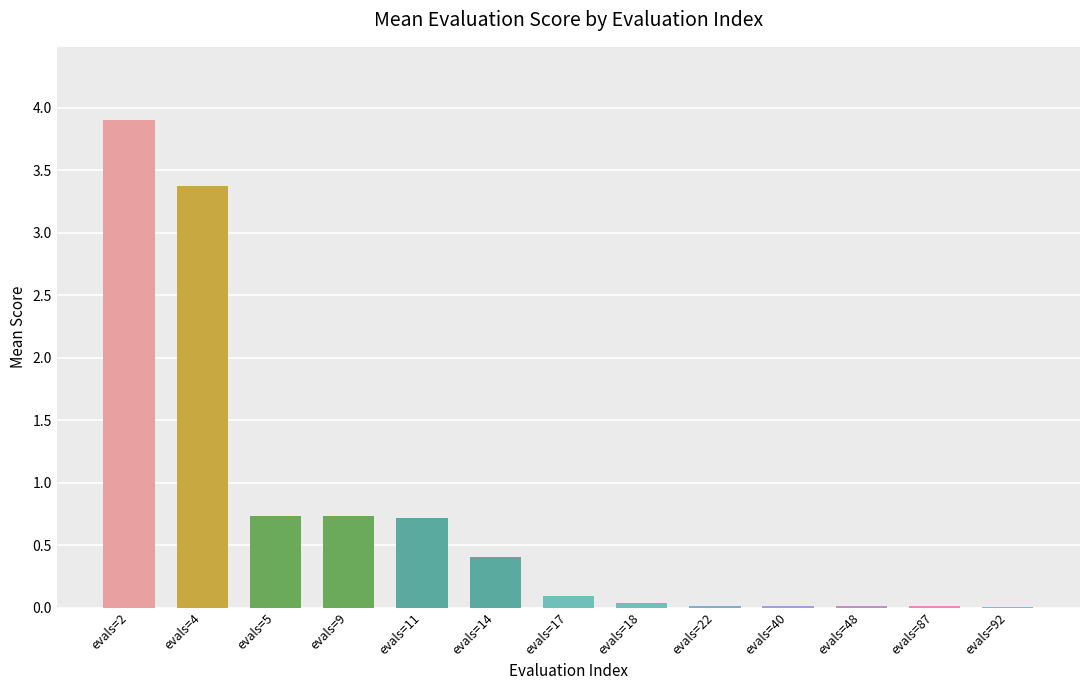

How many categories are shown in the chart?

13